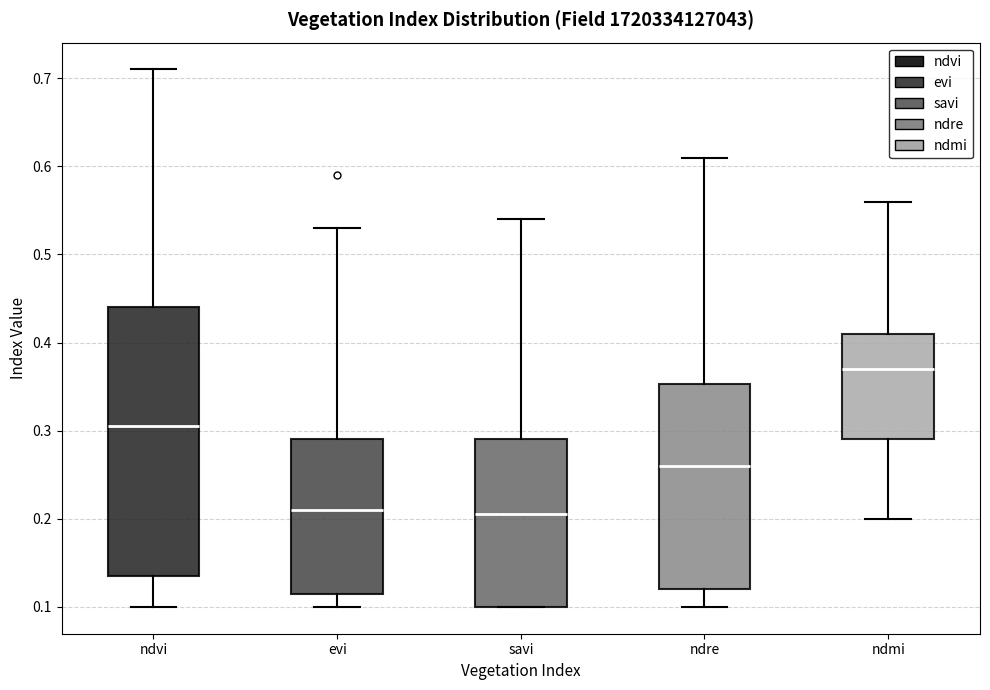

Where does the median line of the box for ndre sit on the y-axis? The values are not printed on the chart, so give them approximately, as read against the axis.

0.26